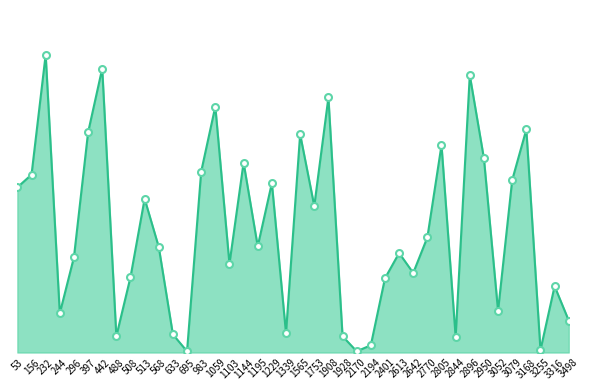

How many points are higher than both their immediate neighbors (excluding endpoints)?

13